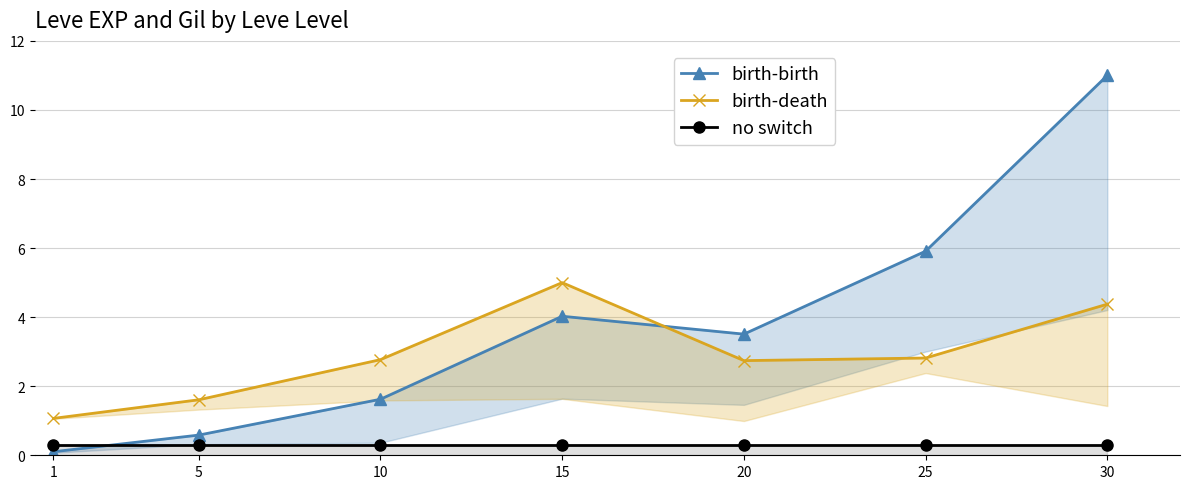

At which label does birth-birth first exceed 3?

15